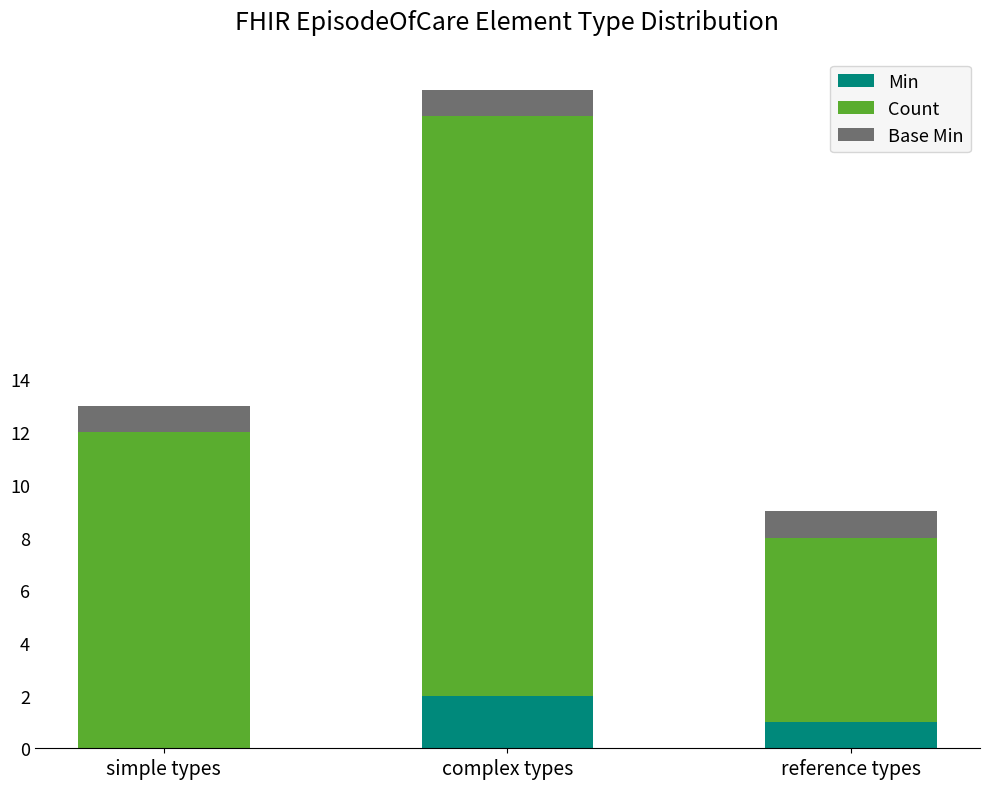

Are the bars horizontal?

No